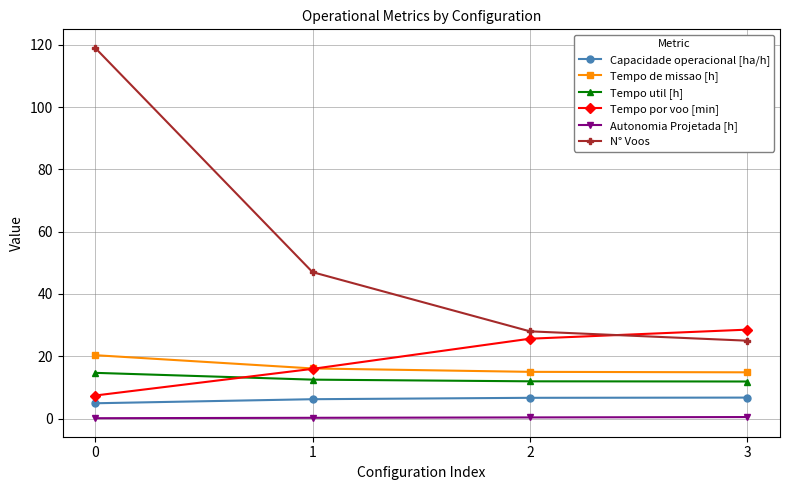

What is the lowest value of the N° Voos series?

25.0